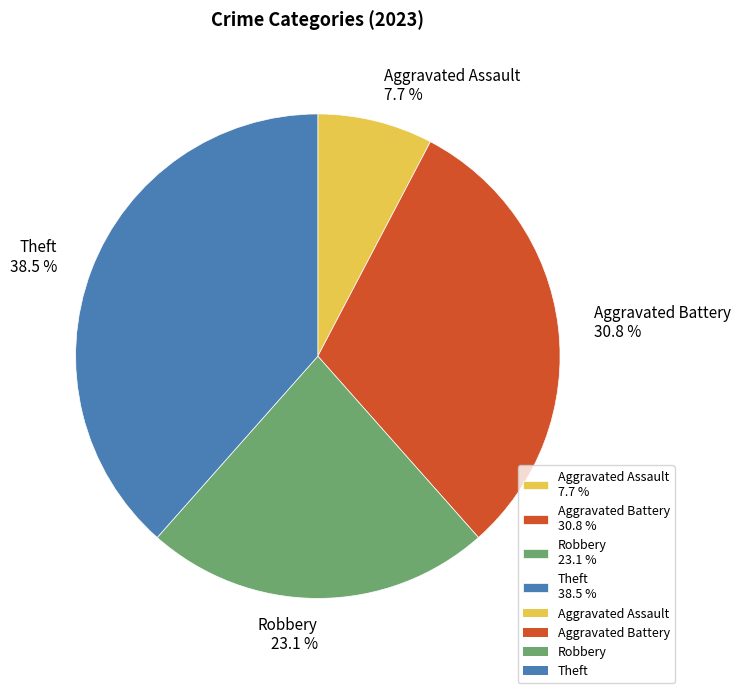

To the nearest percent, what is the combined percentage of Aggravated Battery and Aggravated Assault?

38%